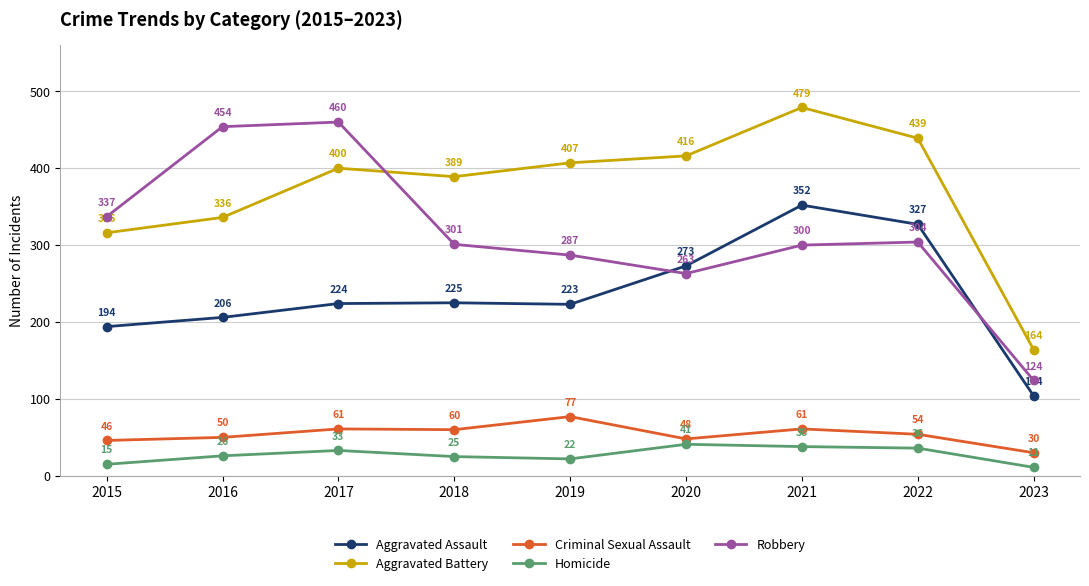

Between 2018 and 2022, which series saw the biggest shift?

Aggravated Assault